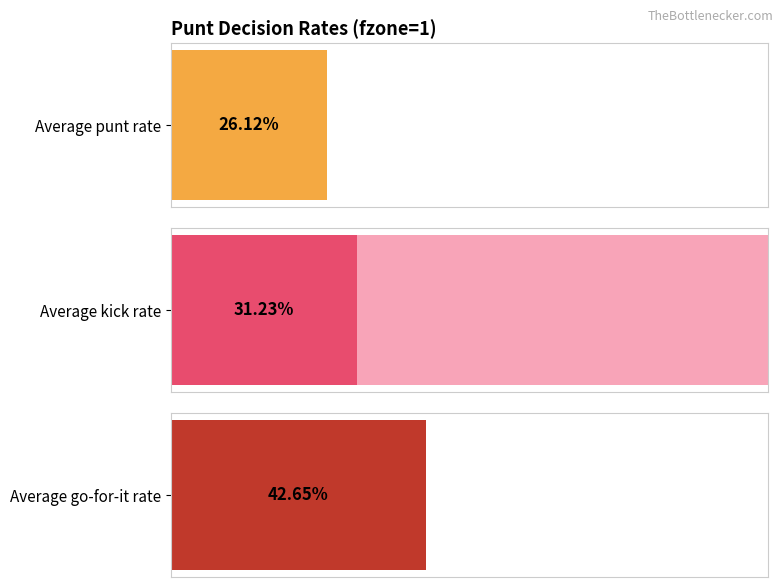

How many distinct data groups are displayed?

3